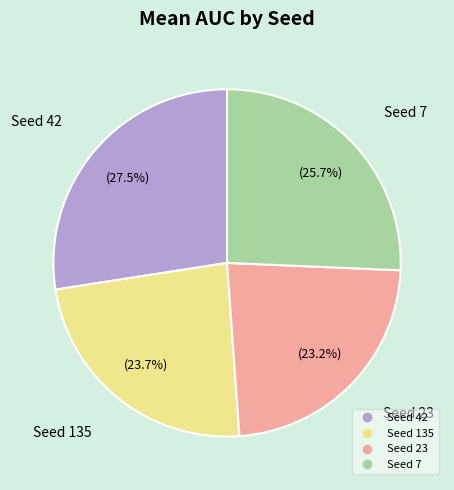

How many slices are in this pie chart?

4